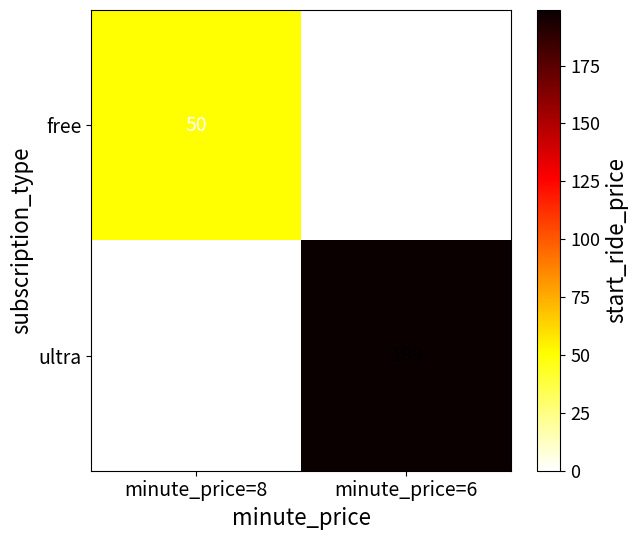

How many categories are shown in the chart?

2